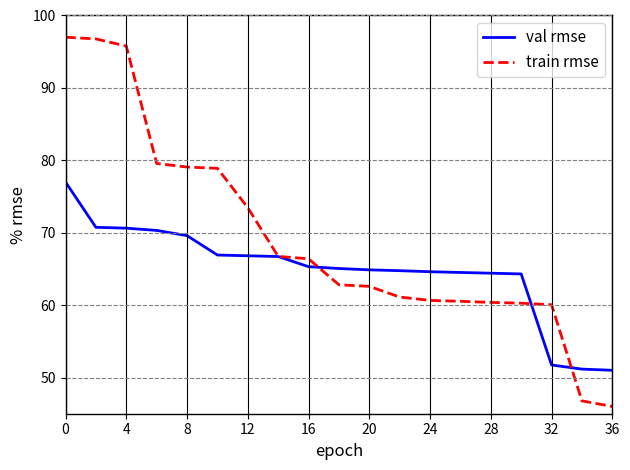

Which series has the widest spread of values?

train rmse